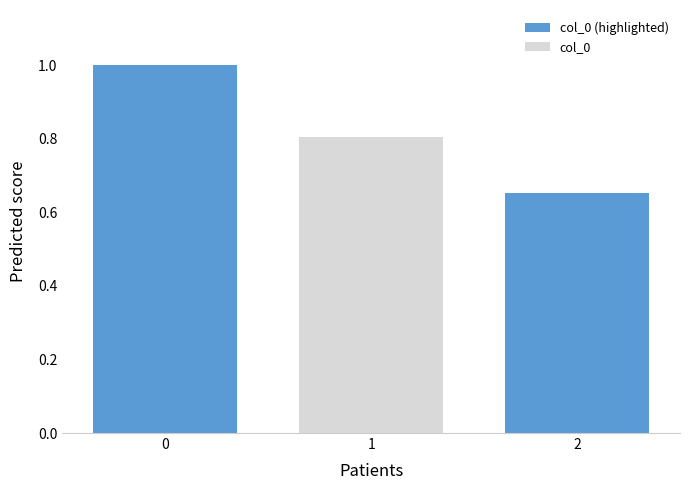

The value of col_0 (highlighted) at 0 is 1.0. True or false?

True